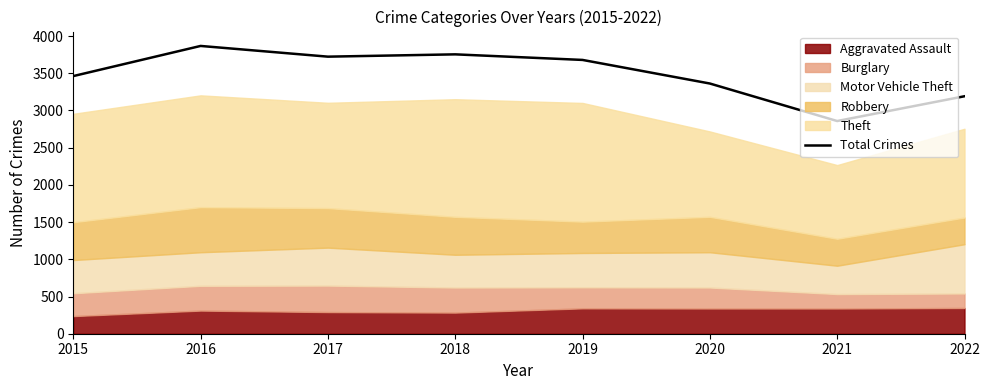

At which label is the value closest to 3362?

2020